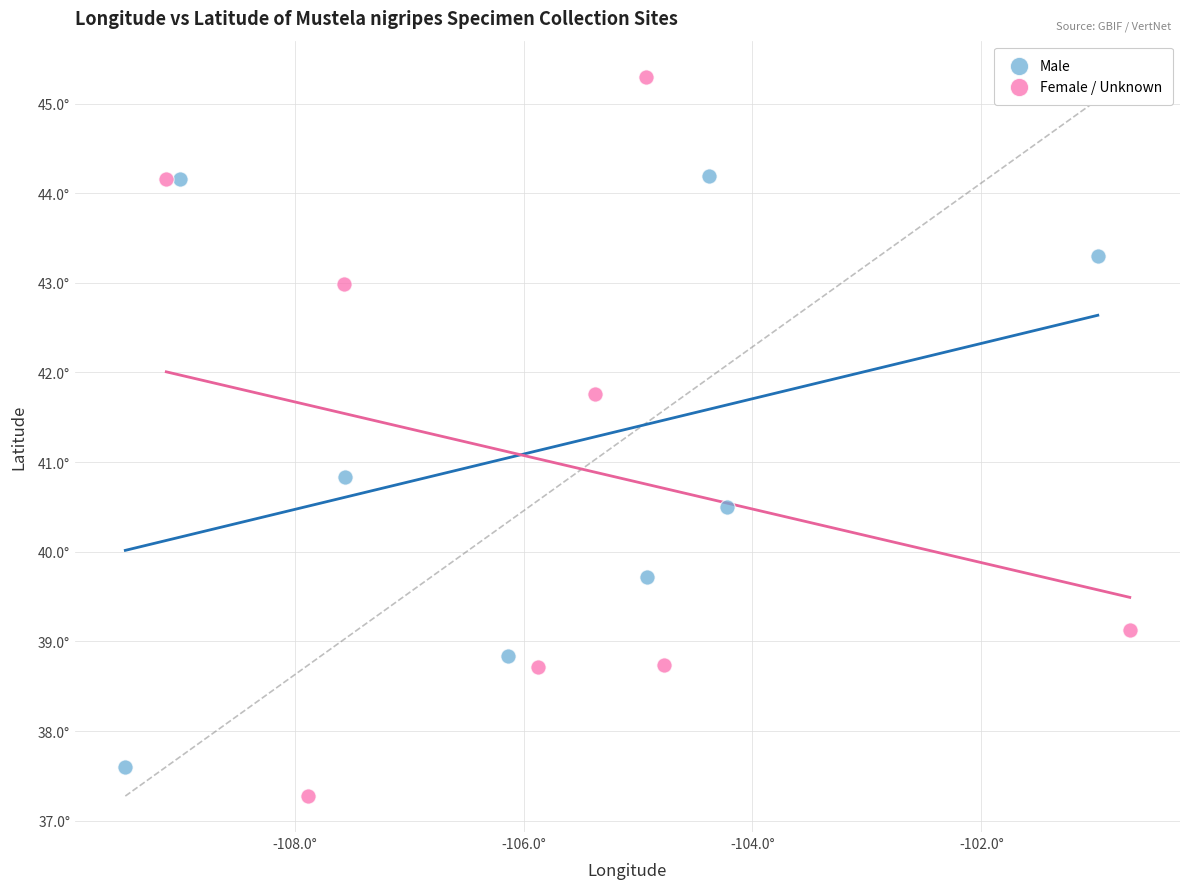

Which series contains the lowest Y value?

Female / Unknown